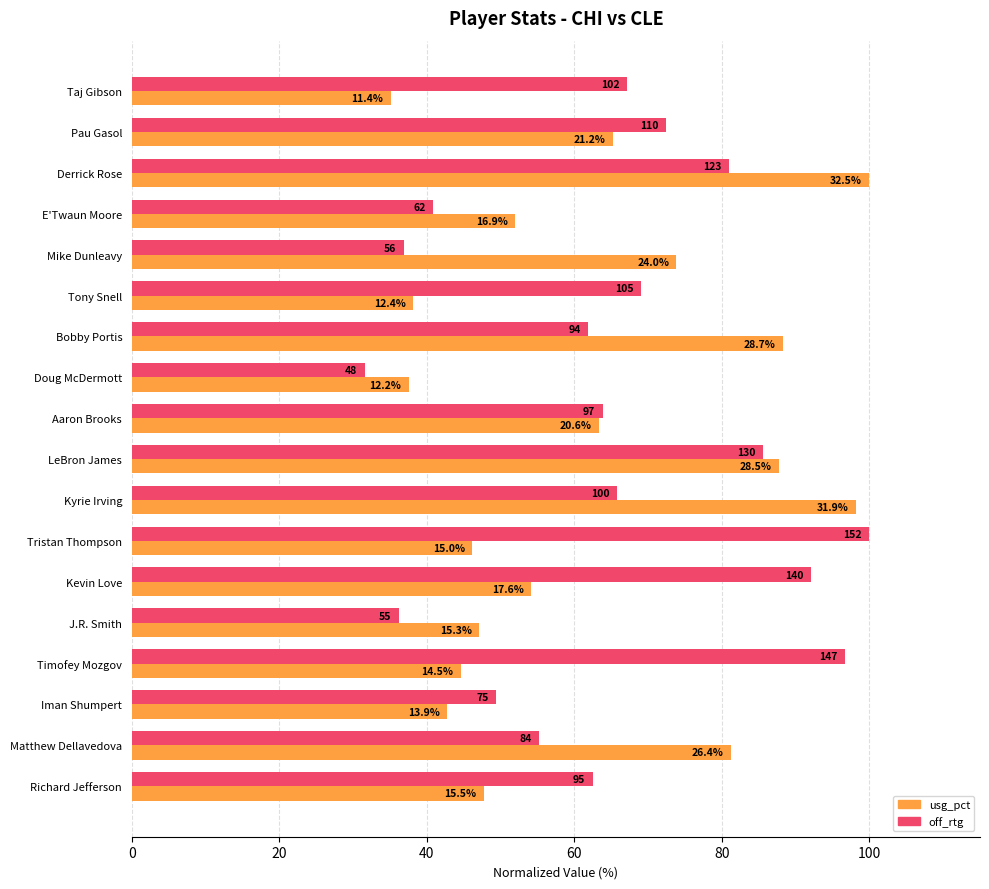

Reading left to right, list all the values displayed in this chart.

usg_pct: 35.1	65.2	100.0	52.0	73.8	38.2	88.3	37.5	63.4	87.7	98.2	46.2	54.2	47.1	44.6	42.8	81.2	47.7
off_rtg: 67.1	72.4	80.9	40.8	36.8	69.1	61.8	31.6	63.8	85.5	65.8	100.0	92.1	36.2	96.7	49.3	55.3	62.5